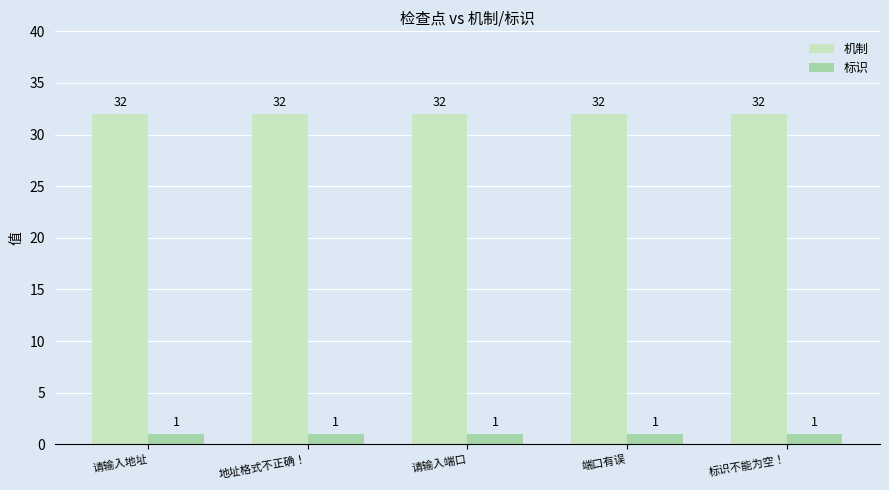

Reading right to left, list all the values displayed in this chart.

机制: 标识不能为空！=32	端口有误=32	请输入端口=32	地址格式不正确！=32	请输入地址=32
标识: 标识不能为空！=1	端口有误=1	请输入端口=1	地址格式不正确！=1	请输入地址=1